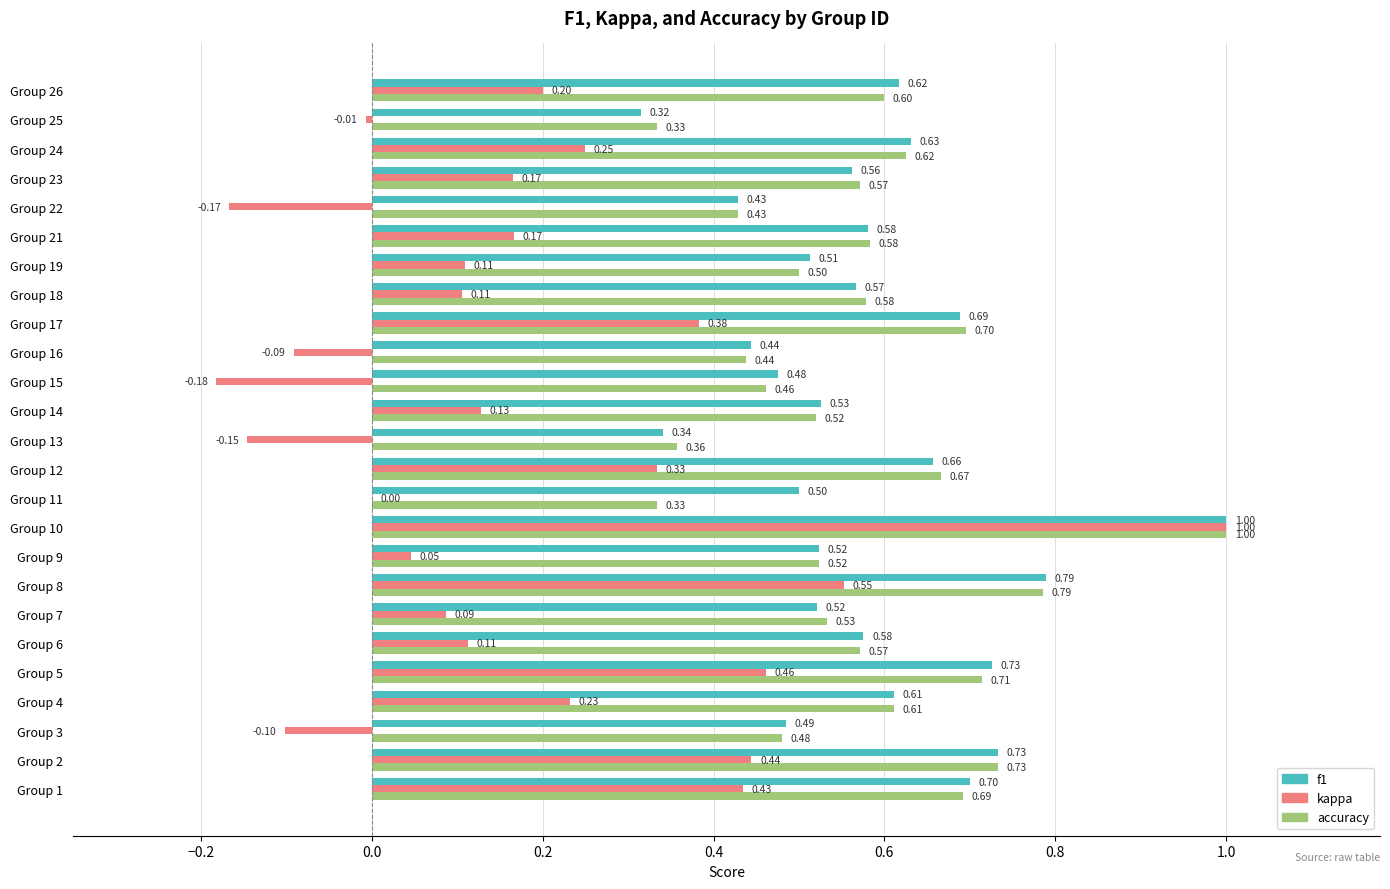

What is the sum of the f1 values at Group 17 and Group 13?

1.0